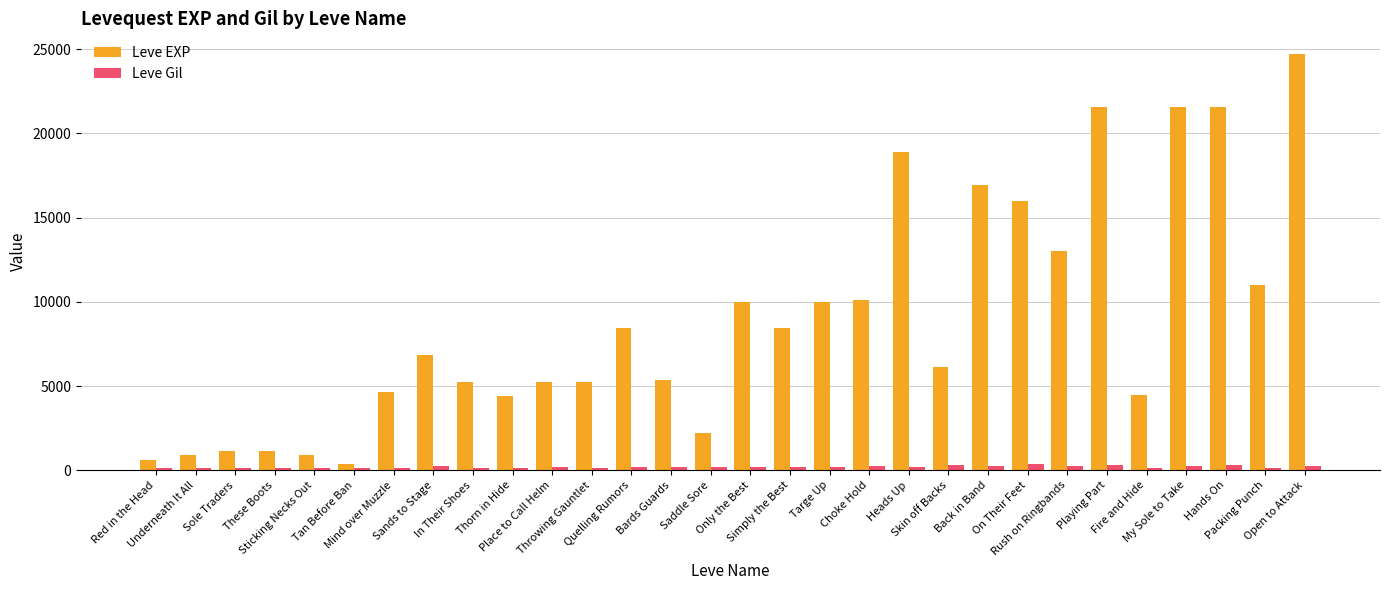

Which series has the largest total across all categories?

Leve EXP